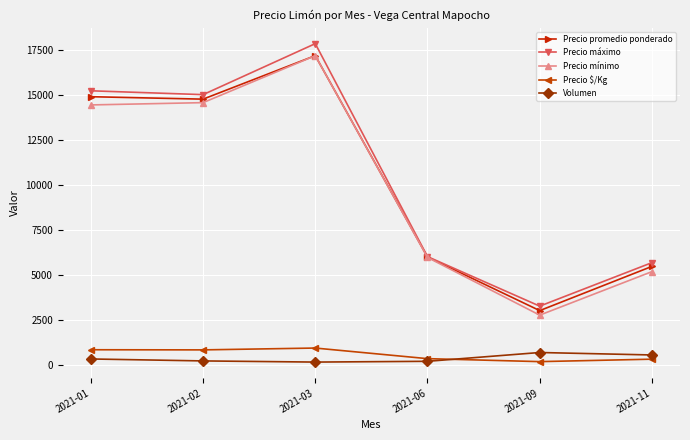

Which series ends up on top after the final intersection of Volumen and Precio $/Kg?

Volumen